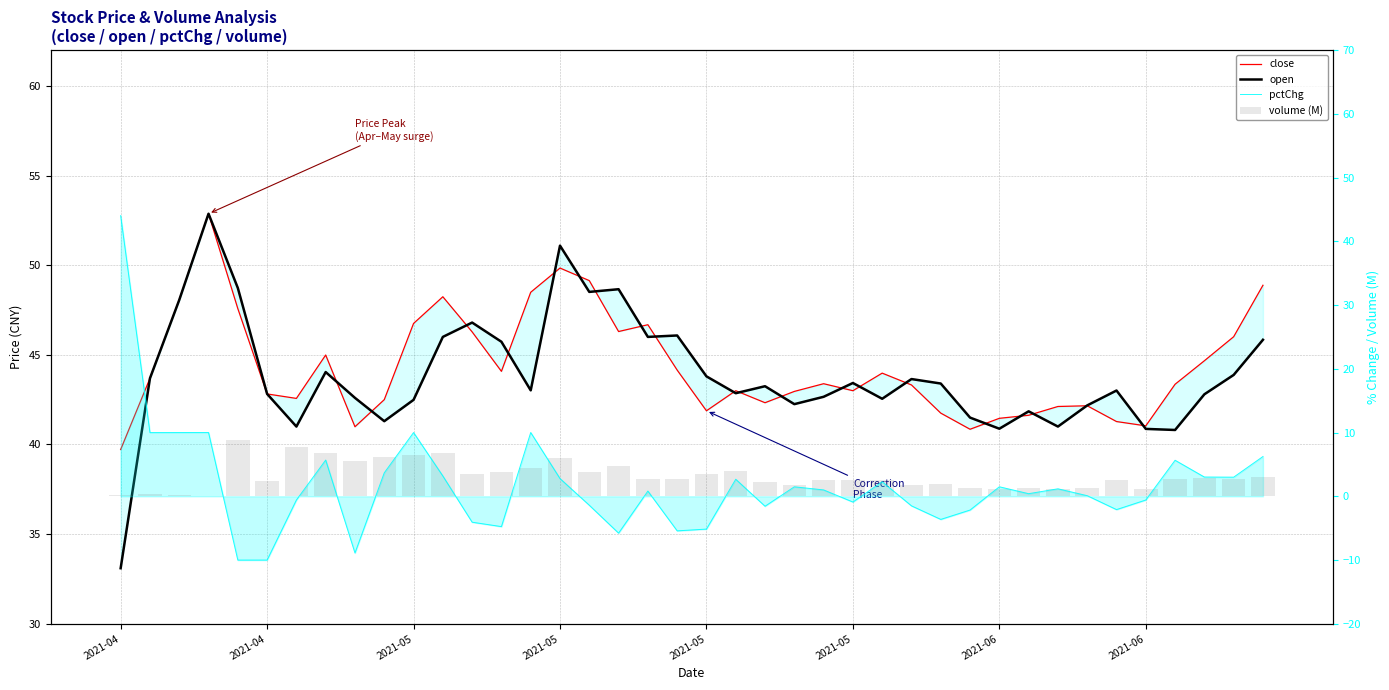

Between 20 and 23, which is larger?

23